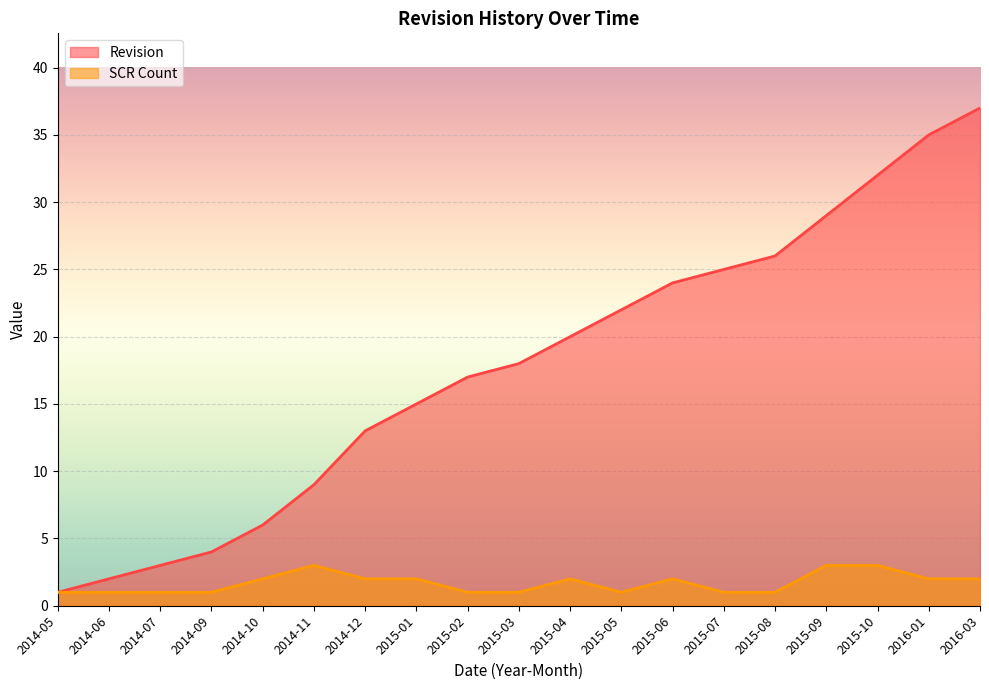

What is the difference between the maximum and minimum values in the SCR Count series?

2